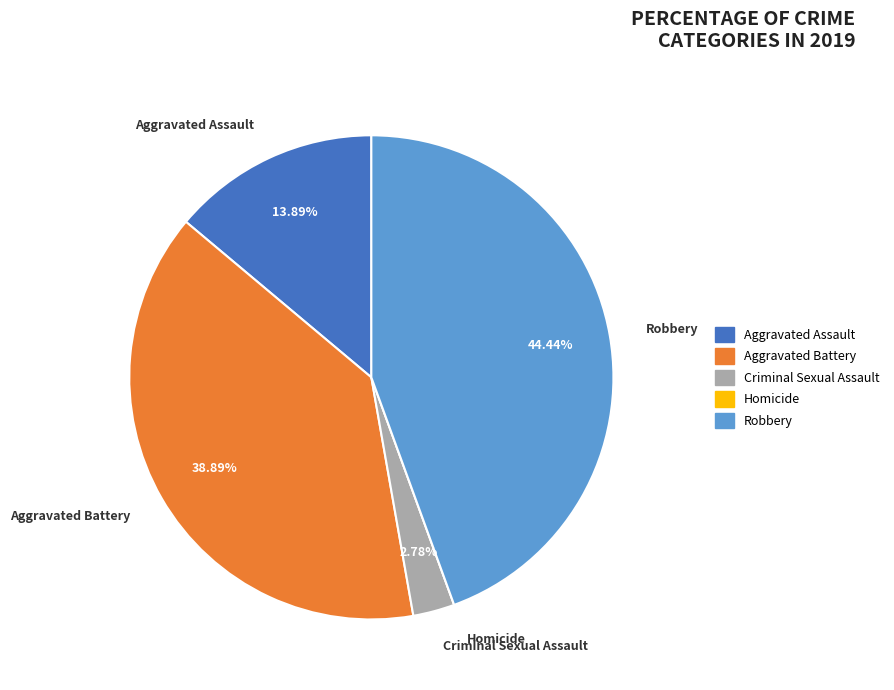

To the nearest percent, what is the combined percentage of Criminal Sexual Assault and Aggravated Battery?

42%